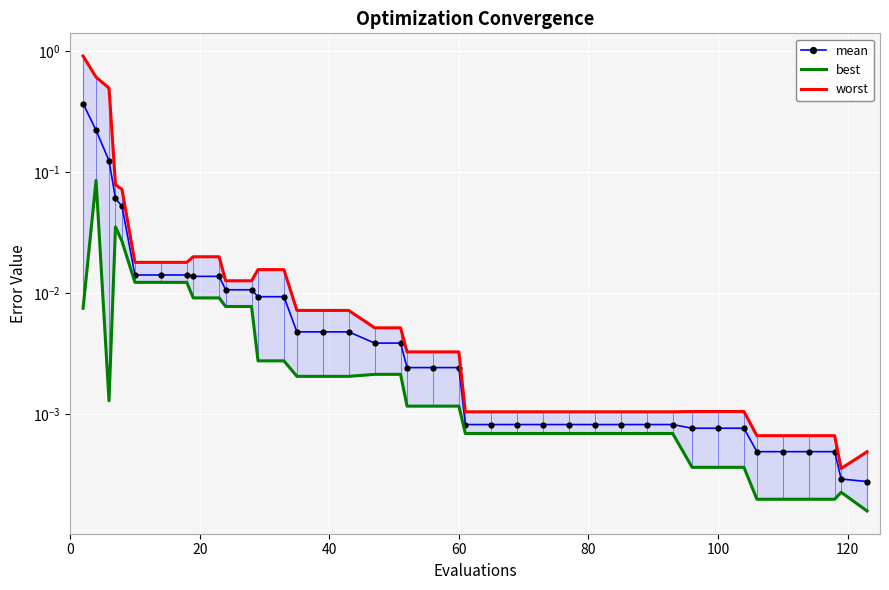

True or false: worst and best cross at least once.

False